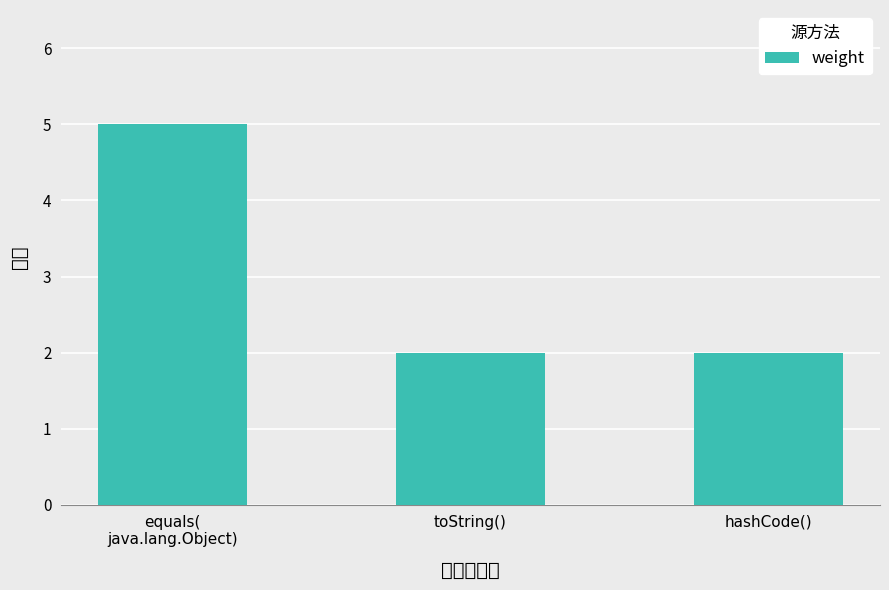

What is the sum of the values at hashCode() and equals(
java.lang.Object)?

7